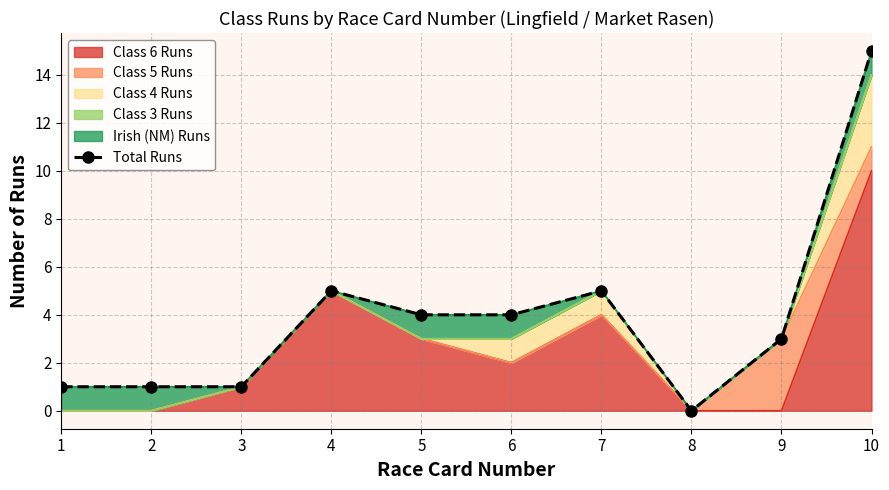

True or false: the data shows 4 at 5.

True